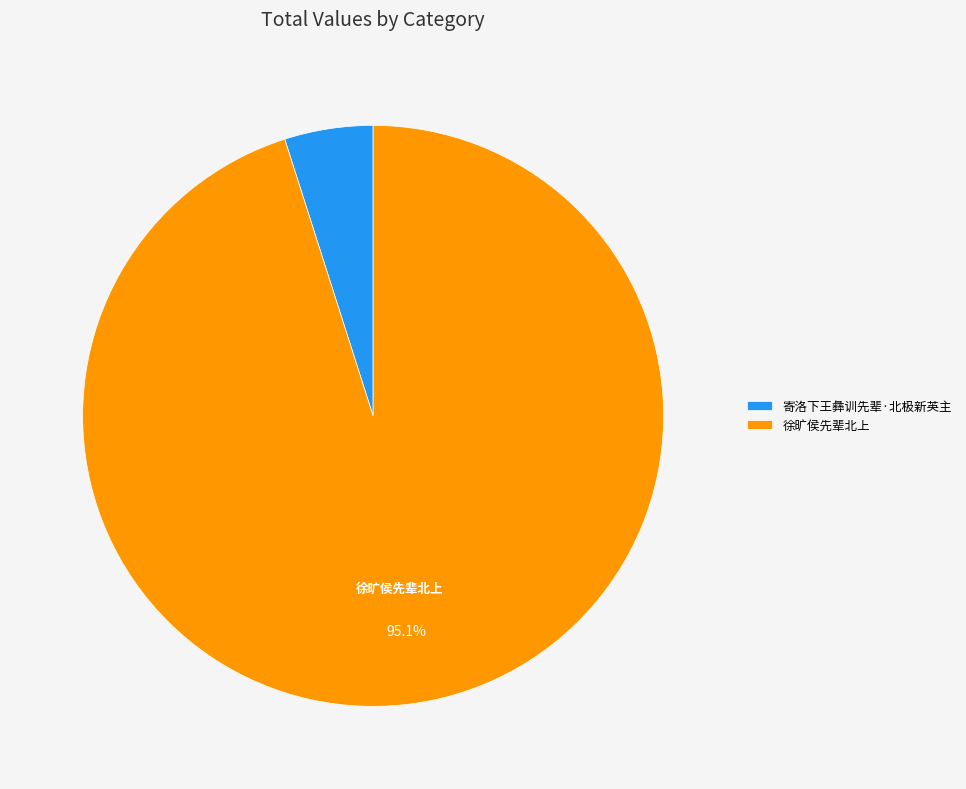

Rank the categories by value from lowest to highest.

寄洛下王彝训先辈·北极新英主, 徐旷侯先辈北上